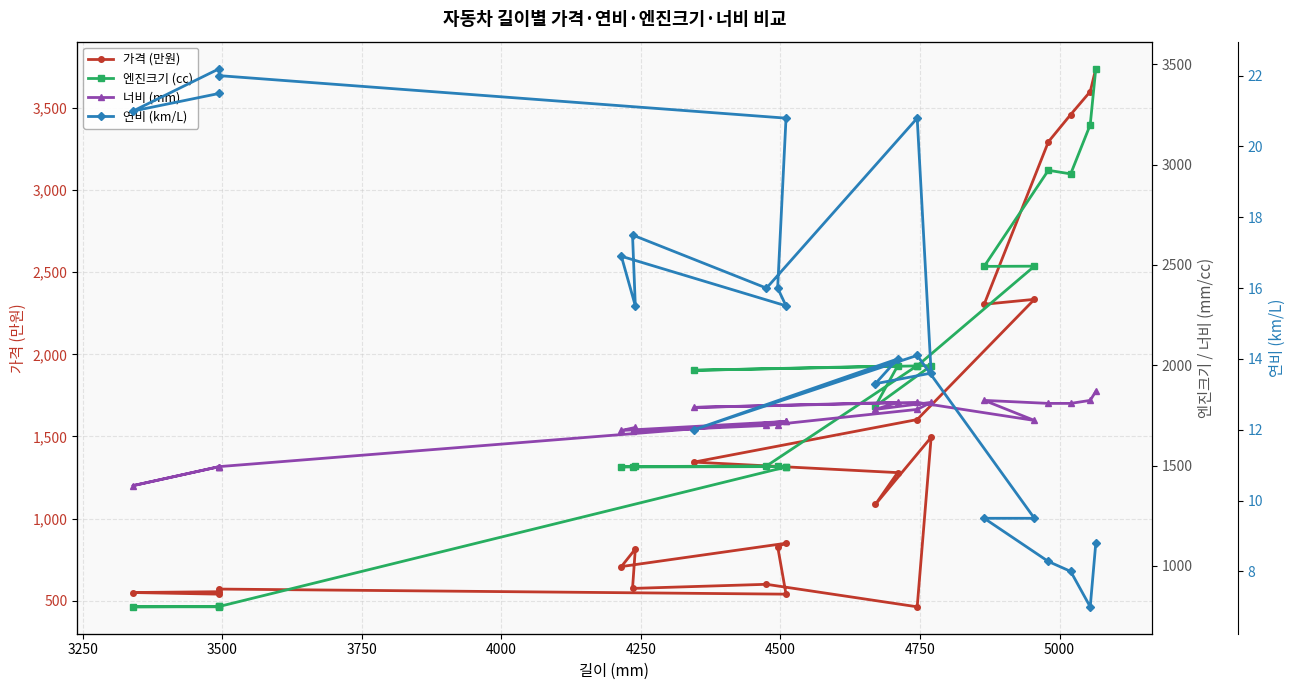

In 가격 (만원), how many points are lower than both neighbors (excluding endpoints)?

6